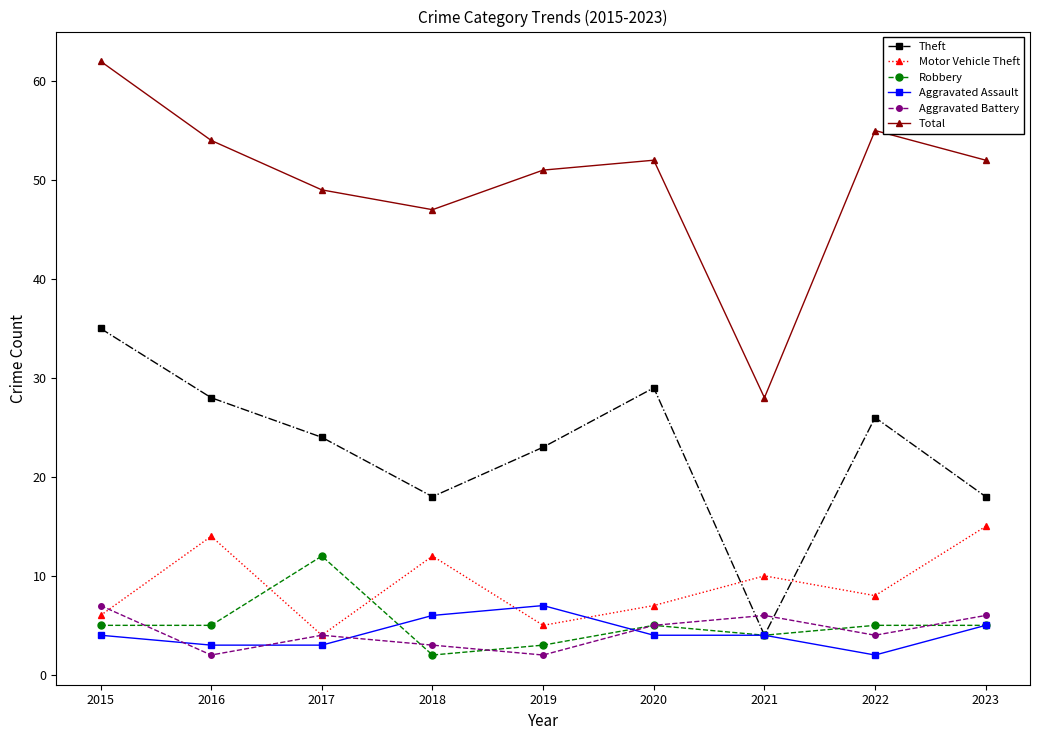

What is the lowest value of the Motor Vehicle Theft series?

4